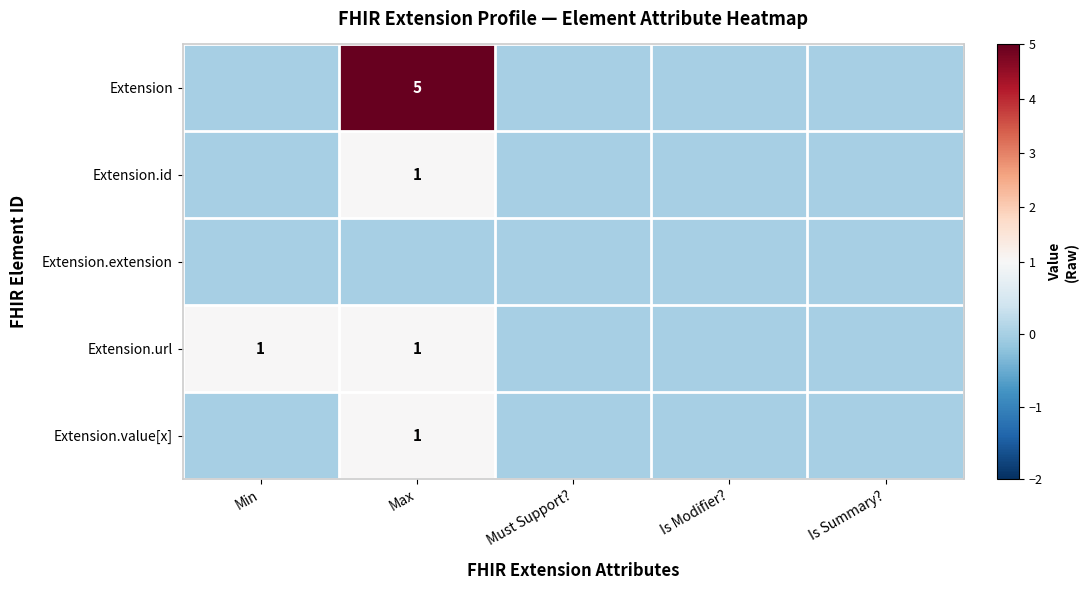

Is it true that Extension.url equals 1 at Min?

True